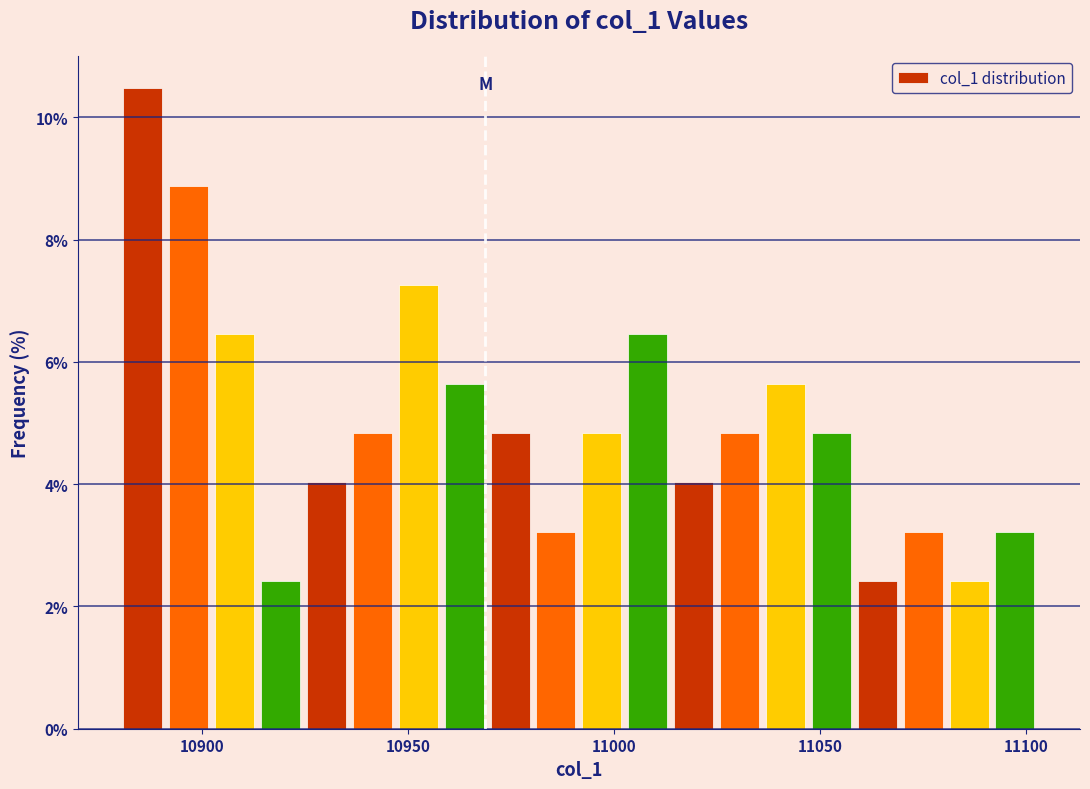

Around what value on the x-axis is the tallest bar? Give the approximate position of its centre, as read against the axis.

10885